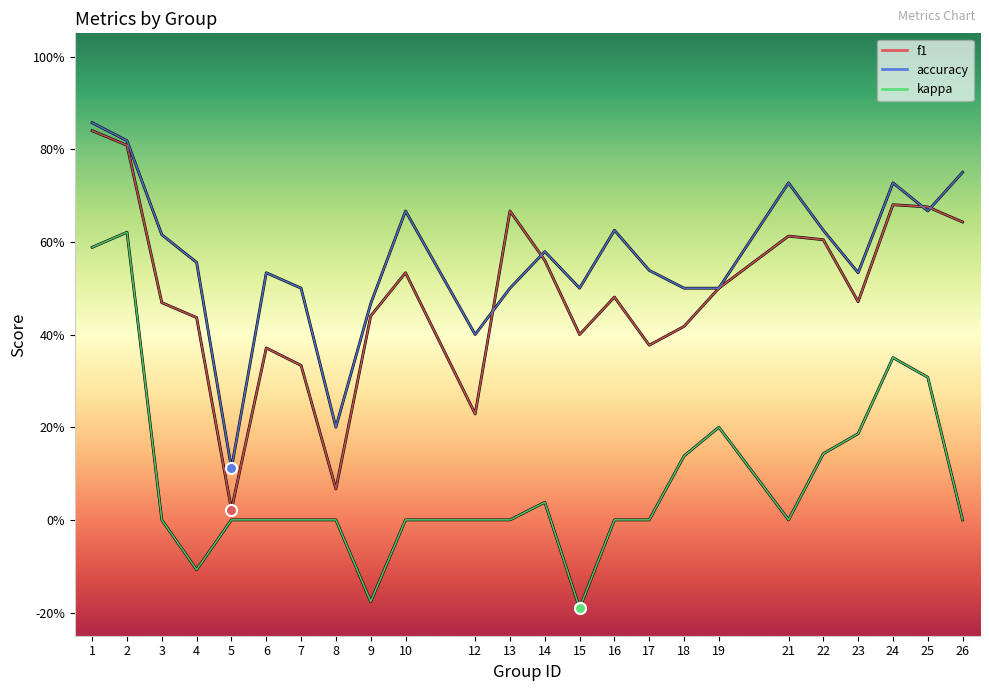

Reading right to left, extract all data points from this chart.

f1: 26=0.6	25=0.7	24=0.7	23=0.5	22=0.6	21=0.6	19=0.5	18=0.4	17=0.4	16=0.5	15=0.4	14=0.6	13=0.7	12=0.2	10=0.5	9=0.4	8=0.1	7=0.3	6=0.4	5=0.0	4=0.4	3=0.5	2=0.8	1=0.8
accuracy: 26=0.8	25=0.7	24=0.7	23=0.5	22=0.6	21=0.7	19=0.5	18=0.5	17=0.5	16=0.6	15=0.5	14=0.6	13=0.5	12=0.4	10=0.7	9=0.5	8=0.2	7=0.5	6=0.5	5=0.1	4=0.6	3=0.6	2=0.8	1=0.9
kappa: 26=0.0	25=0.3	24=0.4	23=0.2	22=0.1	21=0.0	19=0.2	18=0.1	17=0.0	16=0.0	15=-0.2	14=0.0	13=0.0	12=0.0	10=0.0	9=-0.2	8=0.0	7=0.0	6=0.0	5=0.0	4=-0.1	3=0.0	2=0.6	1=0.6